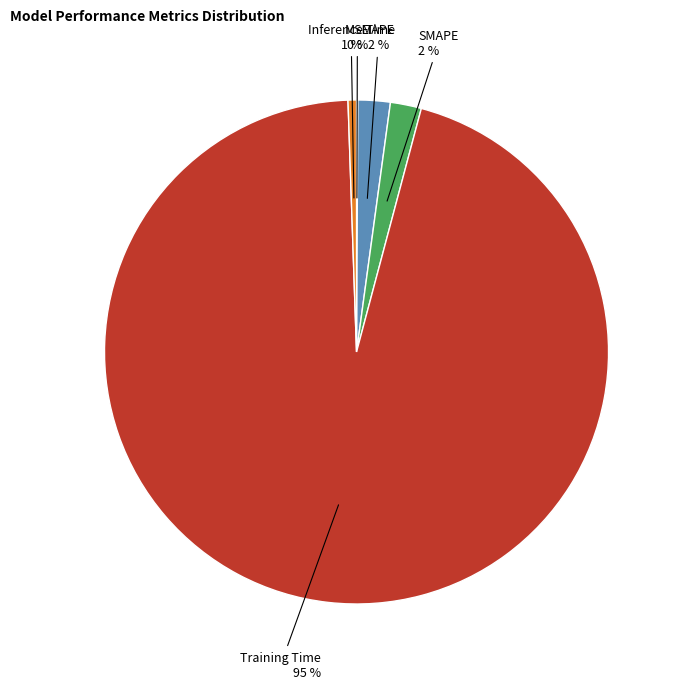

What percentage is the SMAPE slice, to the nearest percent?

2%